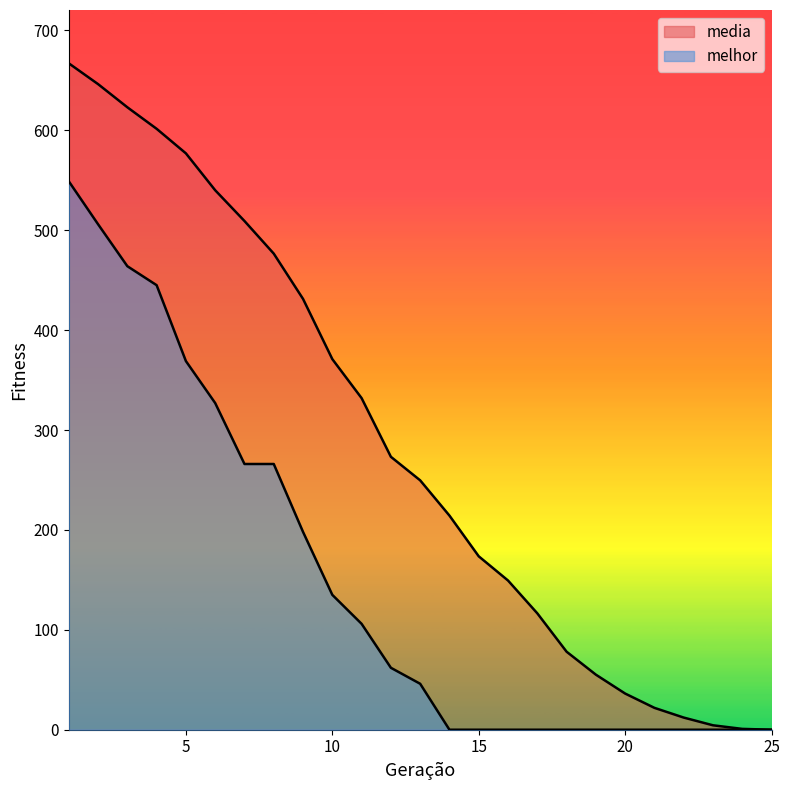

List the series in order of their peak value, lowest first.

melhor, media